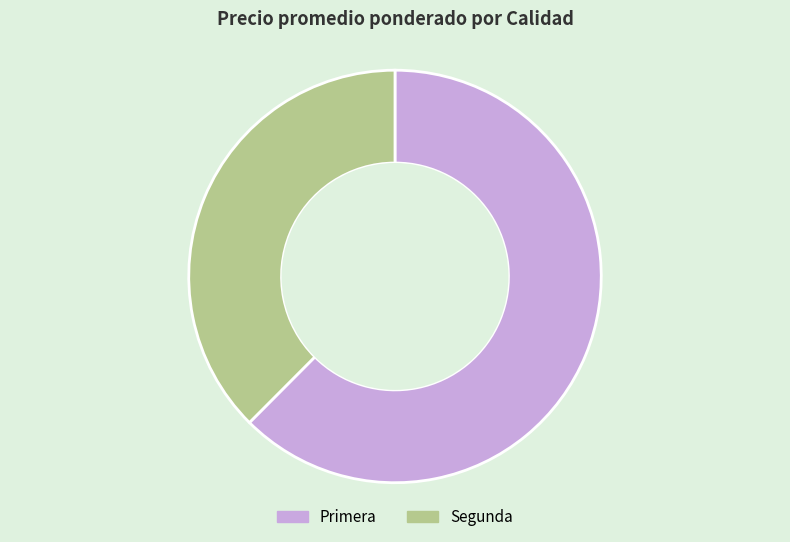

Which has a higher value, Primera or Segunda?

Primera